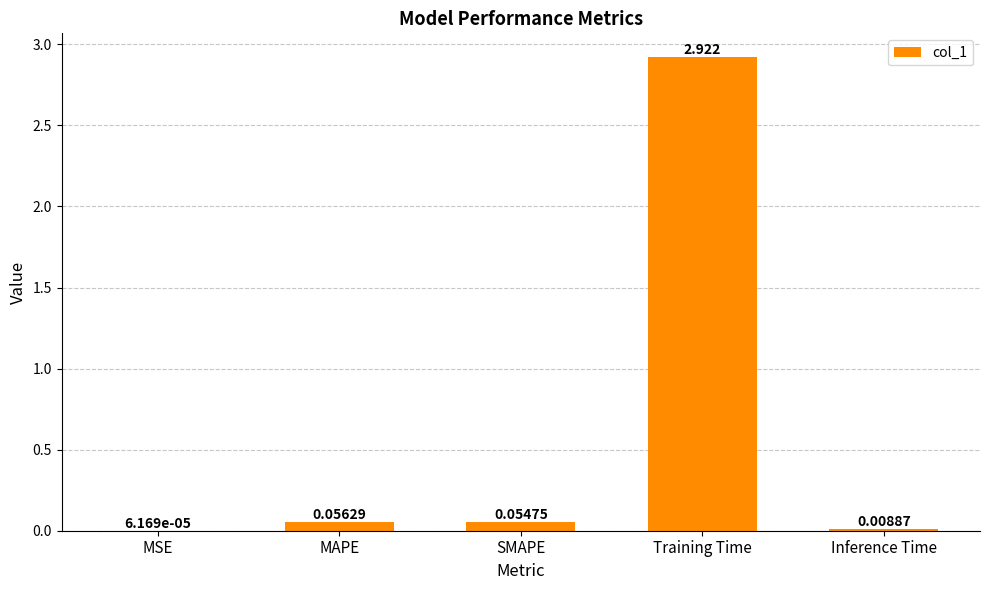

Which label corresponds to the largest value in the chart?

Training Time